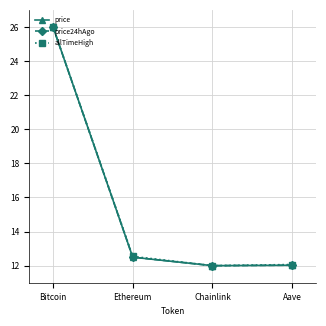

Reading left to right, extract all data points from this chart.

price: Bitcoin=26.0	Ethereum=12.5	Chainlink=12.0	Aave=12.0
price24hAgo: Bitcoin=26.0	Ethereum=12.5	Chainlink=12.0	Aave=12.0
allTimeHigh: Bitcoin=26.0	Ethereum=12.5	Chainlink=12.0	Aave=12.1